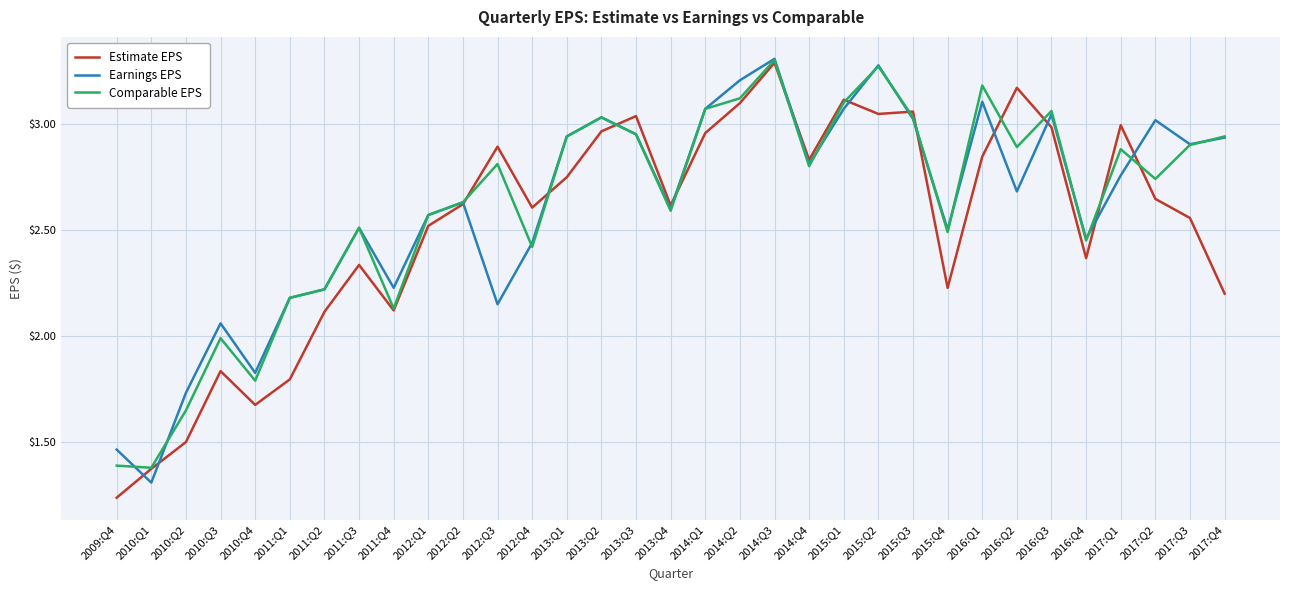

Where is the first local maximum for Estimate EPS?

2010:Q3